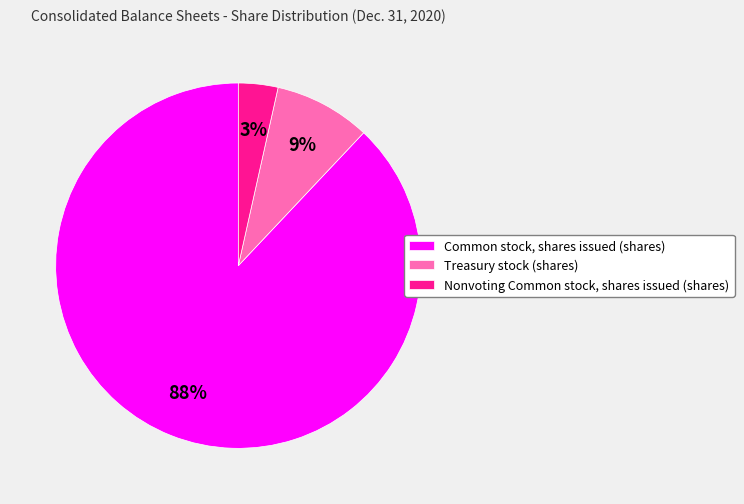

Is the sum of Treasury stock (shares) and Common stock, shares issued (shares) greater than half?

Yes